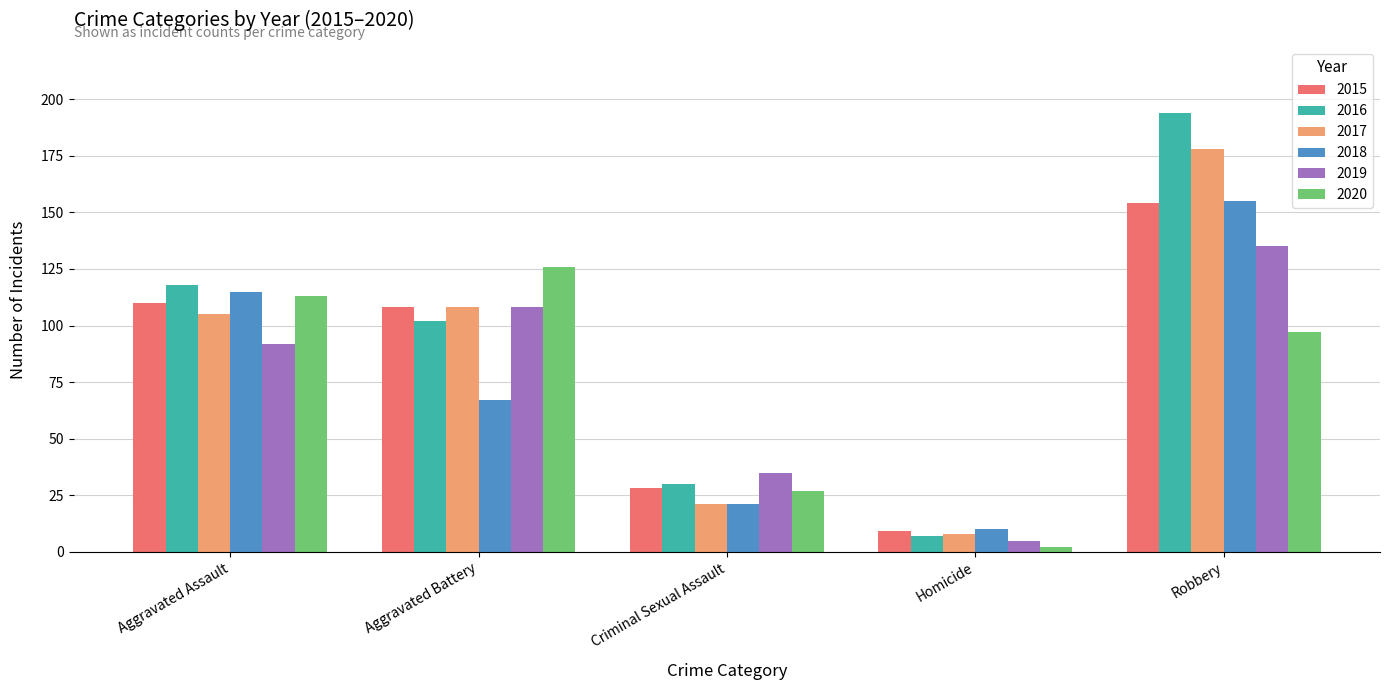

Is it true that 2017 equals 105 at Aggravated Assault?

True